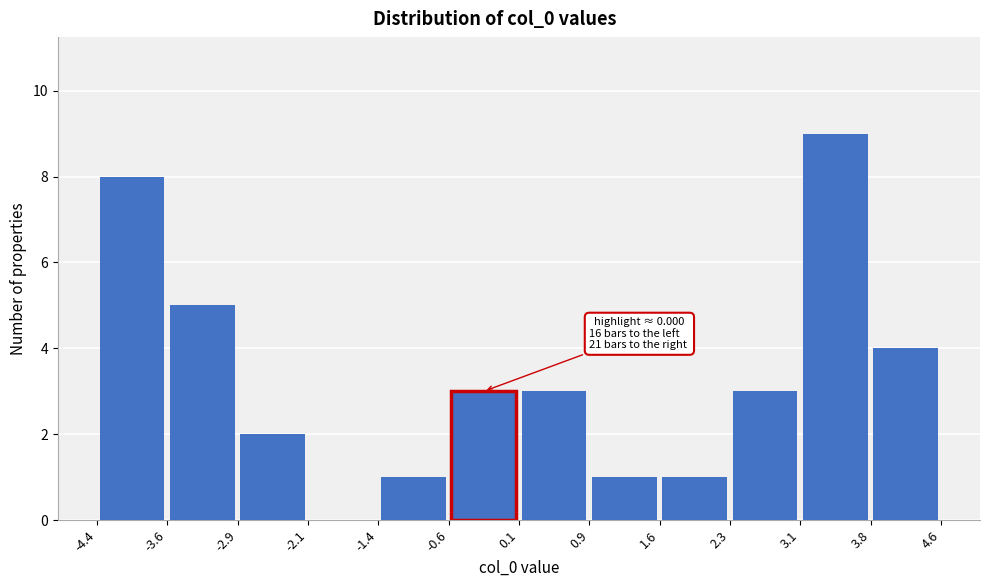

Which range on the x-axis has the tallest bar?

3.1 to 3.8